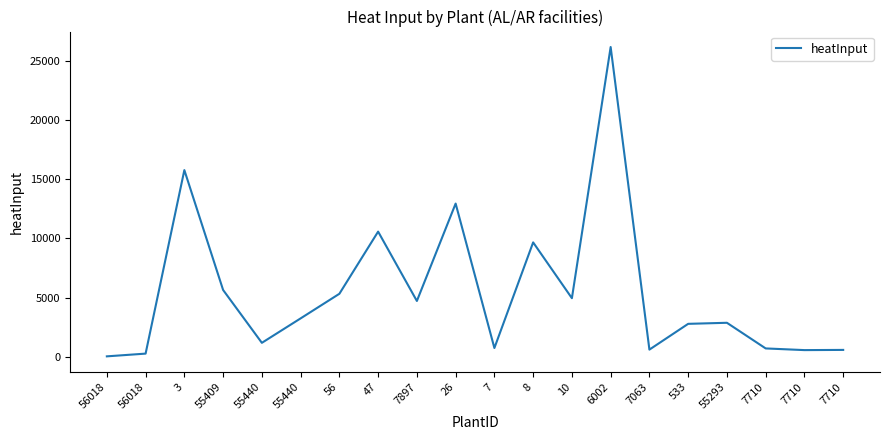

How many lines are shown in the chart?

1